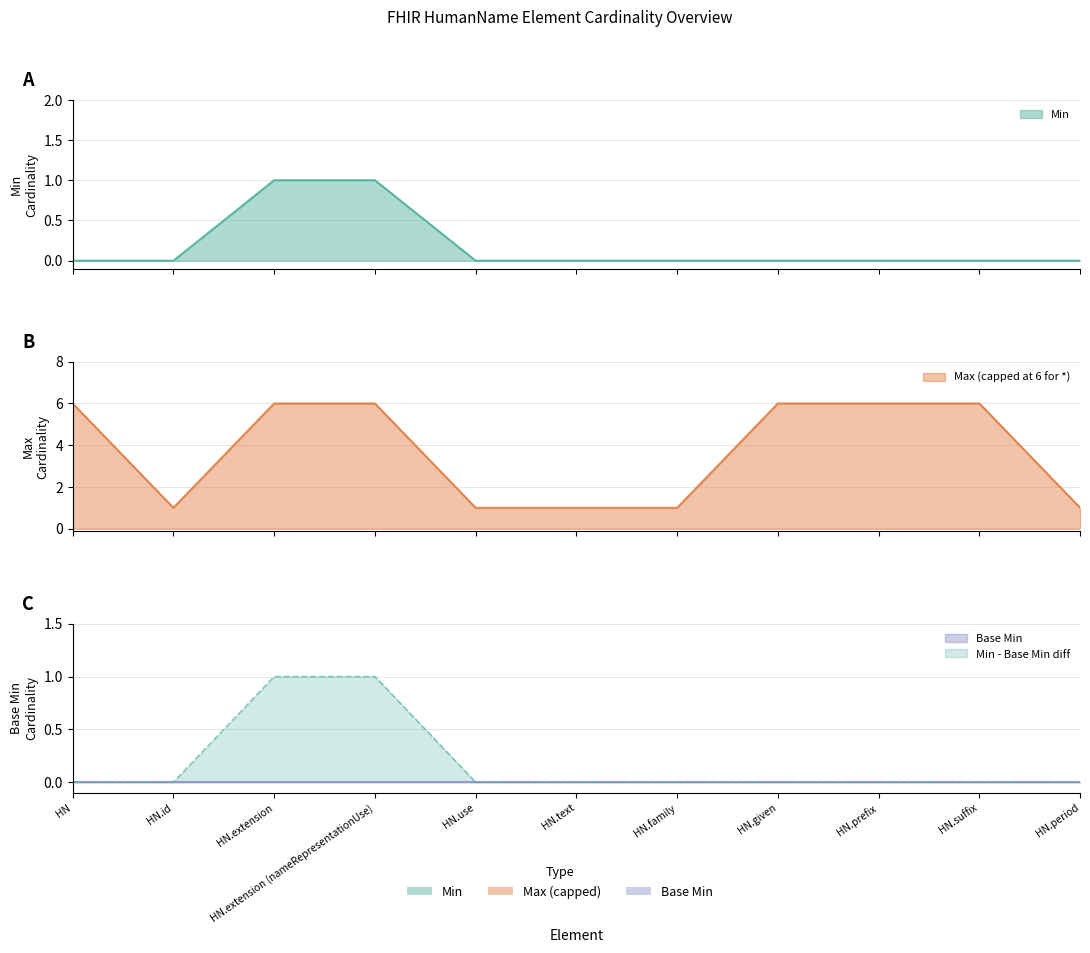

At which category does the chart reach its minimum across all series?

HN